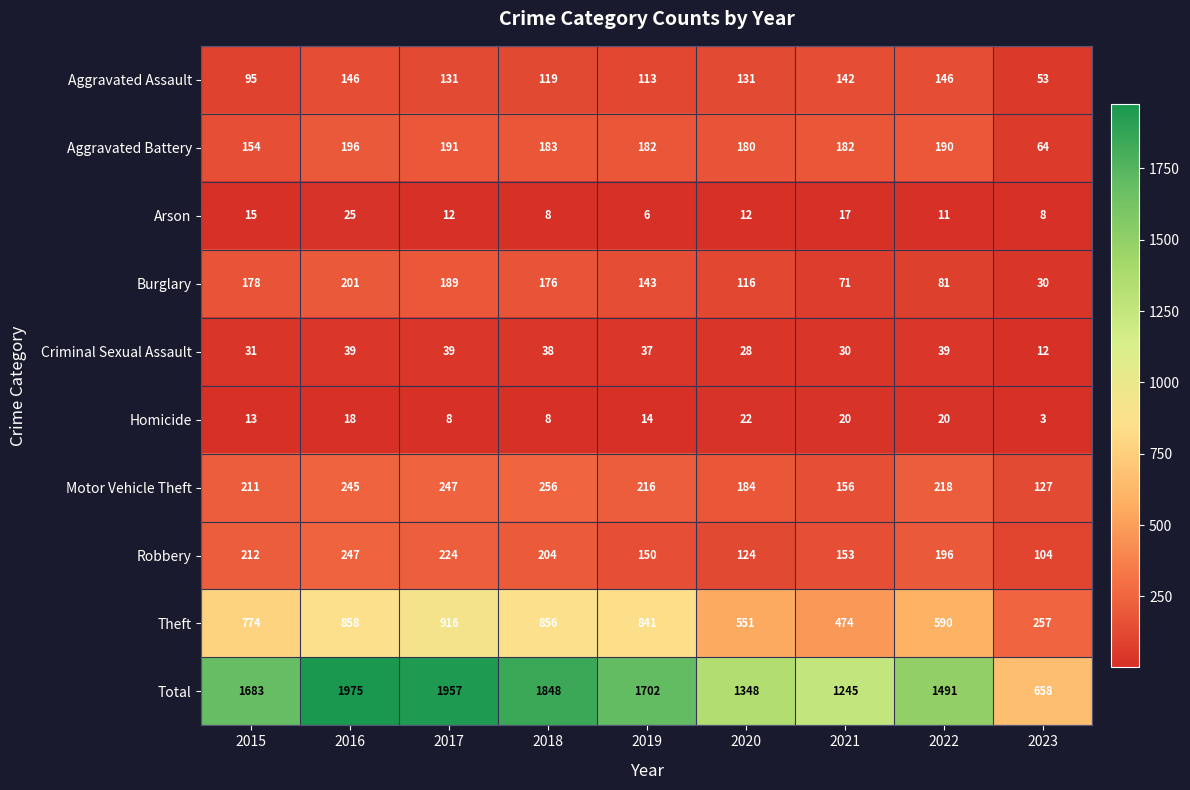

At how many categories does at least one series exceed 692?

8